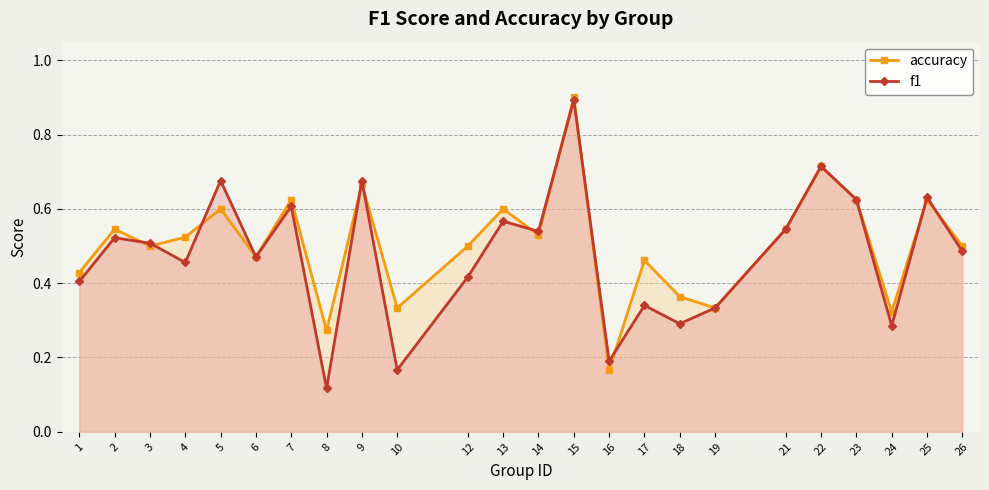

How many f1 values are between 0 and 1?

24